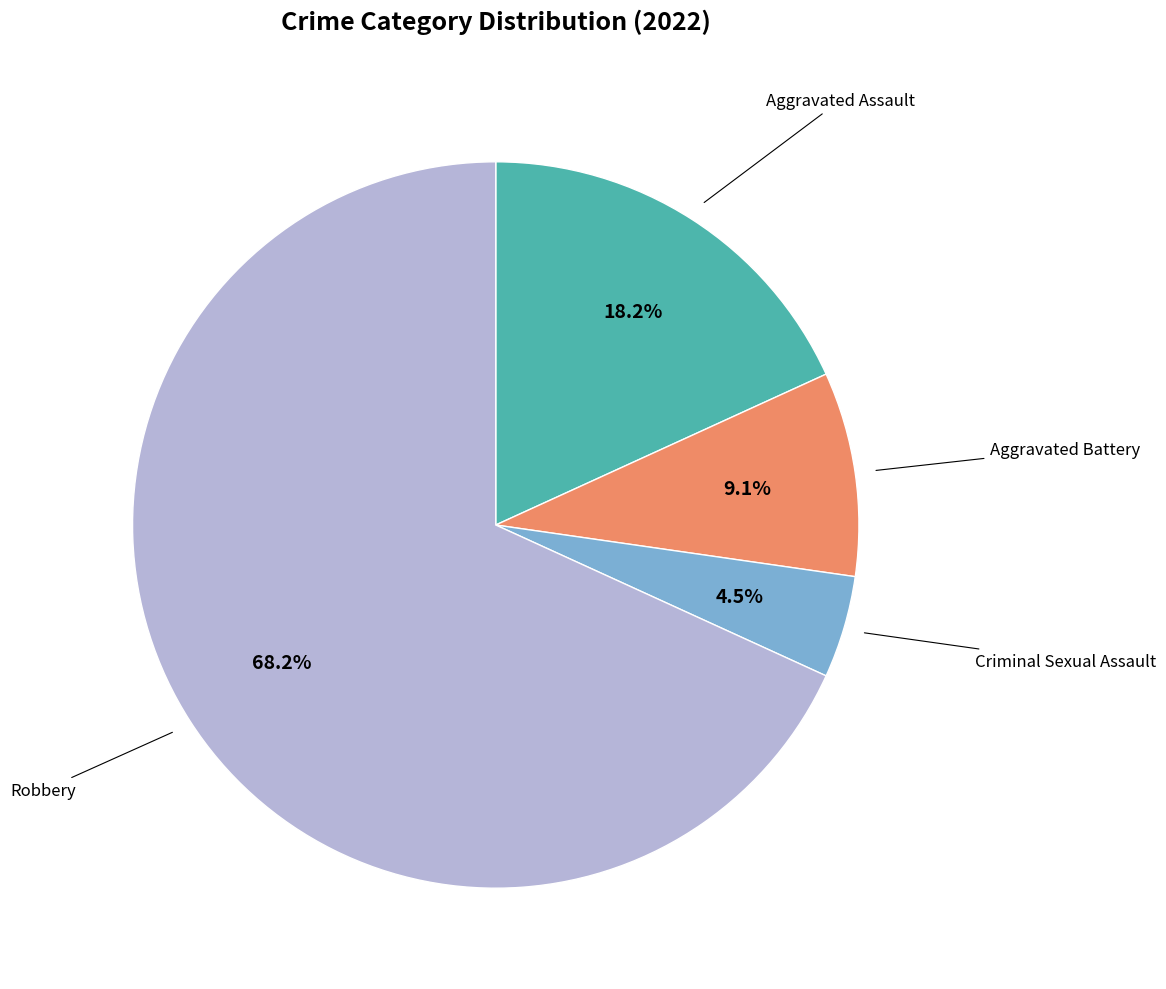

Does any single category account for the majority?

Yes